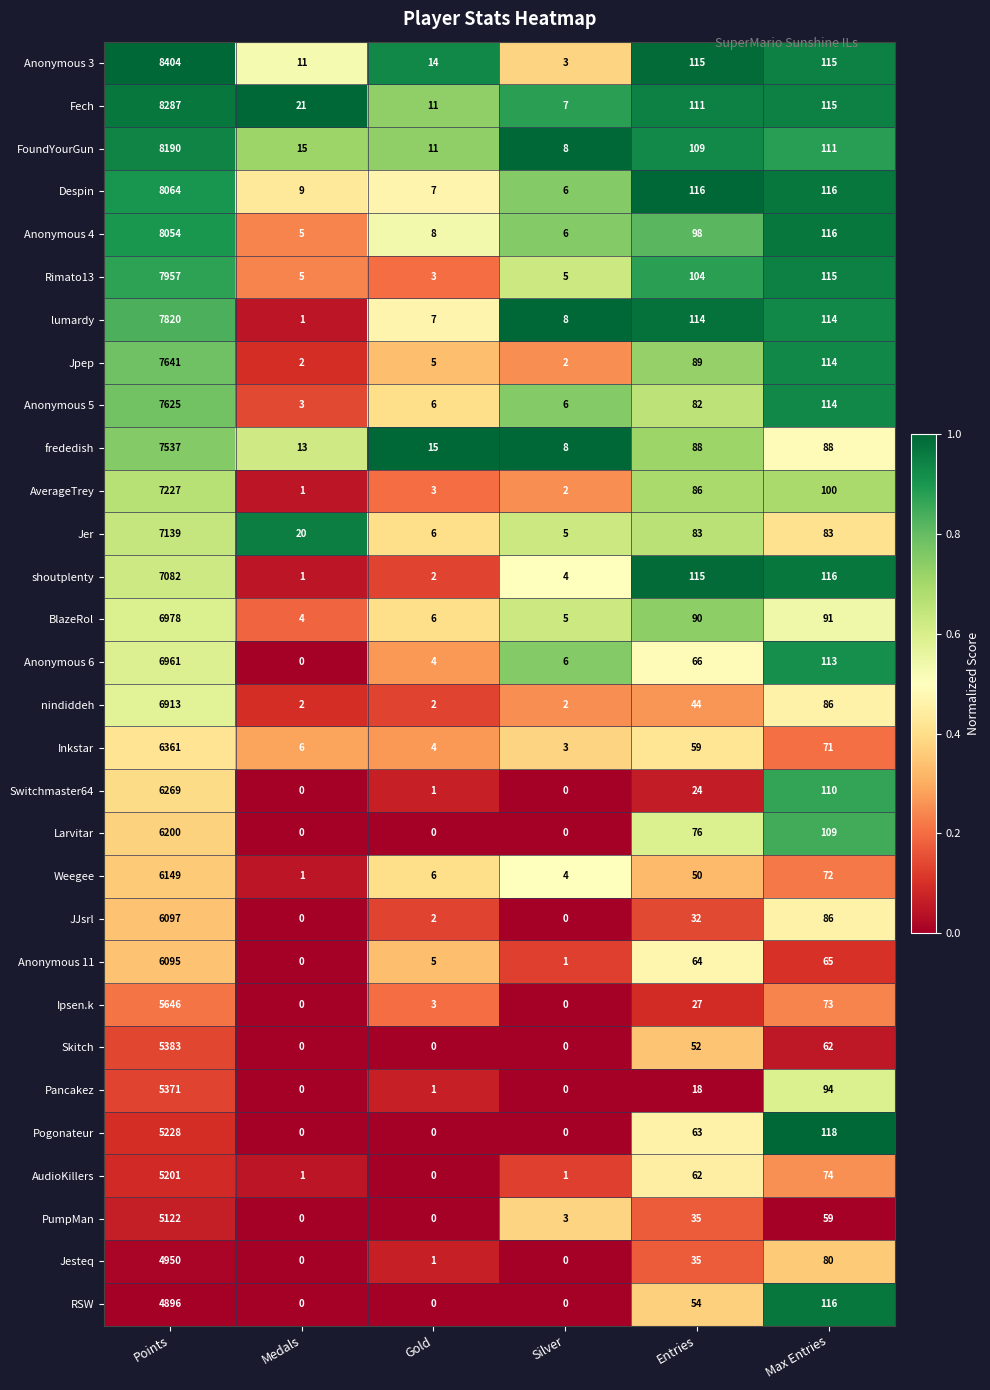

What is the sum of the Anonymous 11 values at Points and Silver?

6096